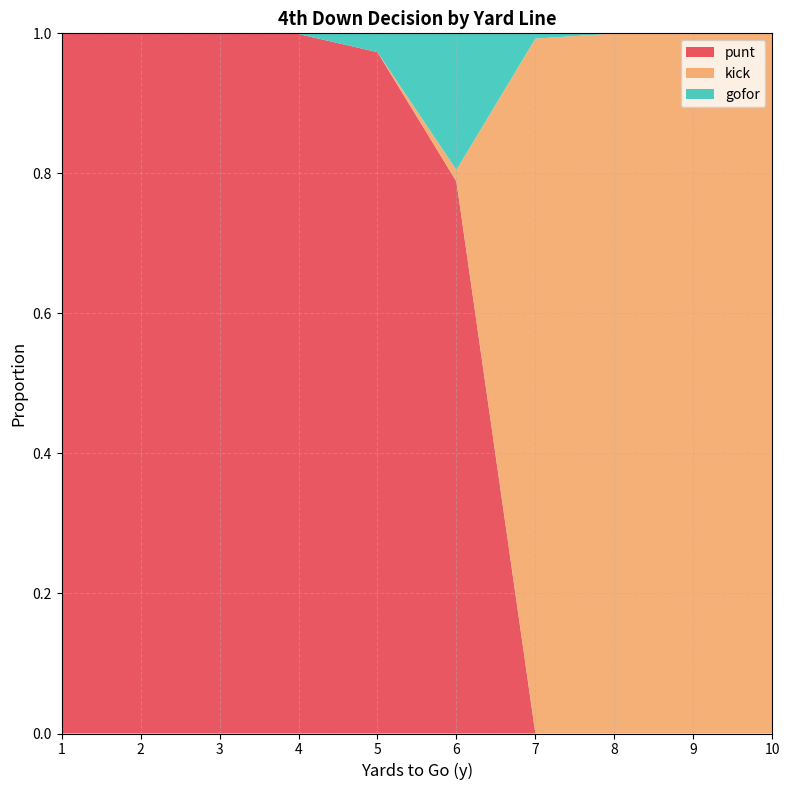

The punt series shows 1.5 at 1. True or false?

False